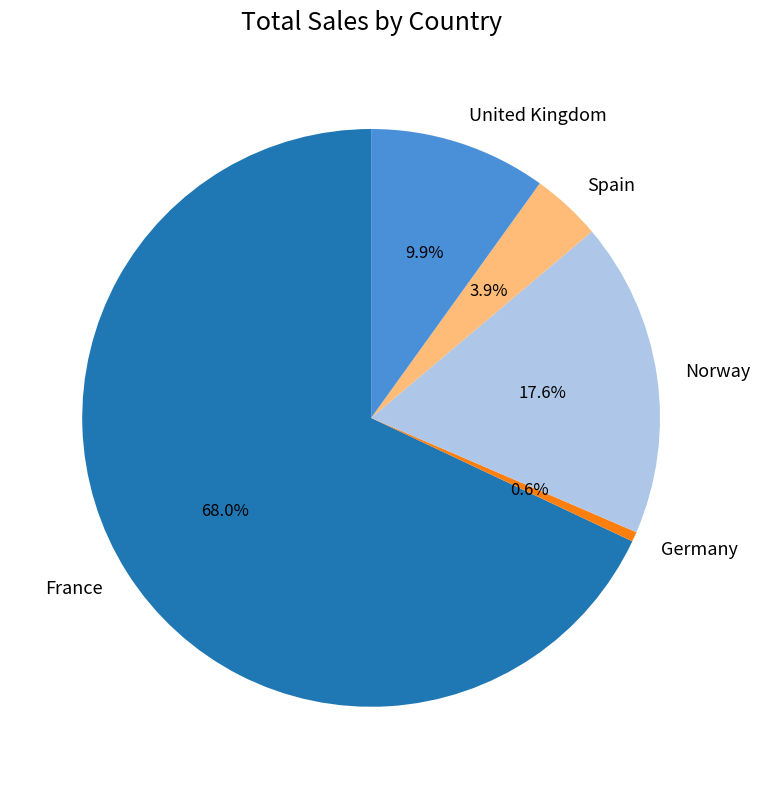

Count the number of slices in the pie.

5